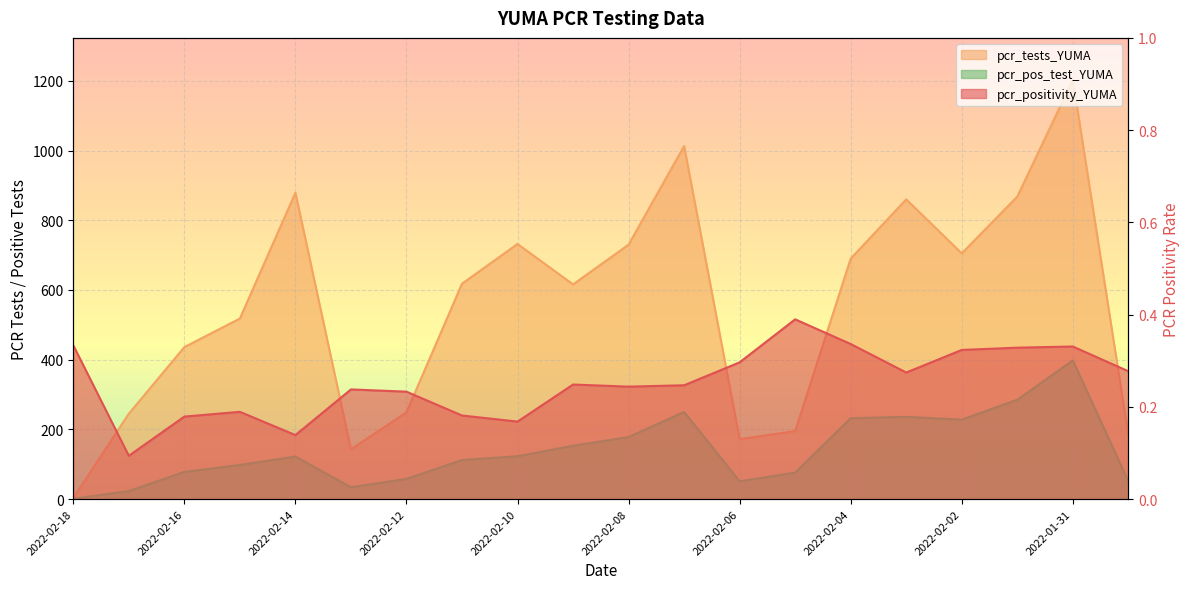

How many interior local peaks does the pcr_positivity_YUMA series have?

5